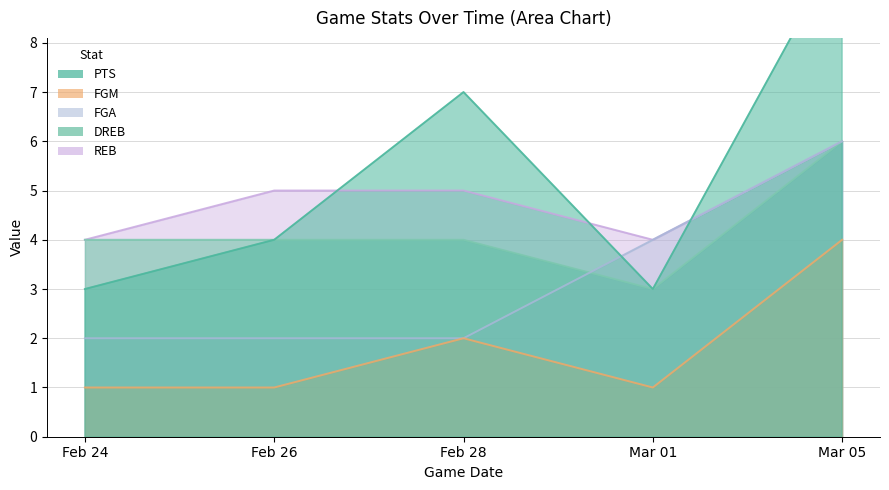

What is the difference between the second highest and minimum values in the PTS series?

4